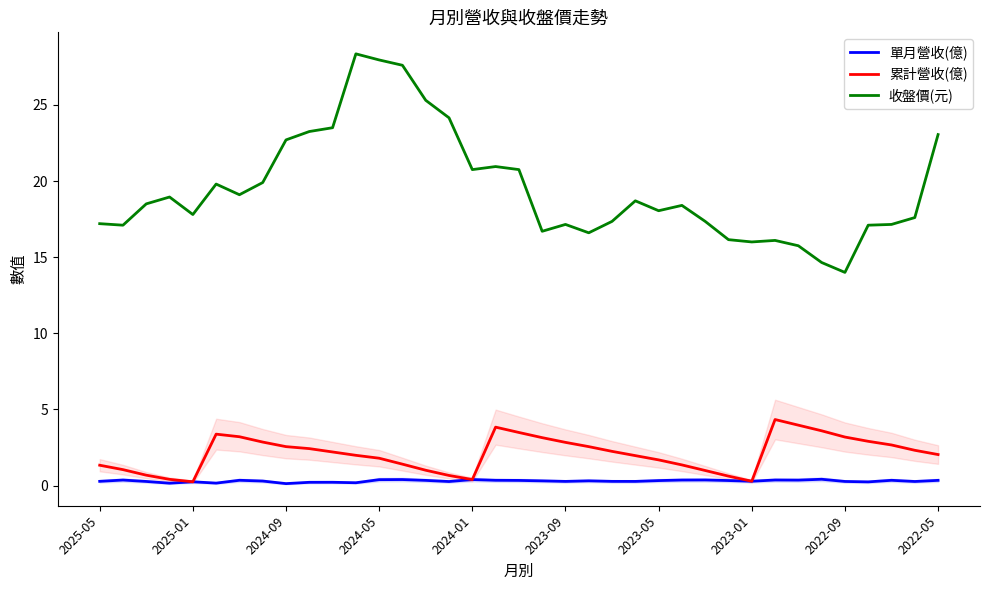

Is this an area chart (filled region under the line)?

No